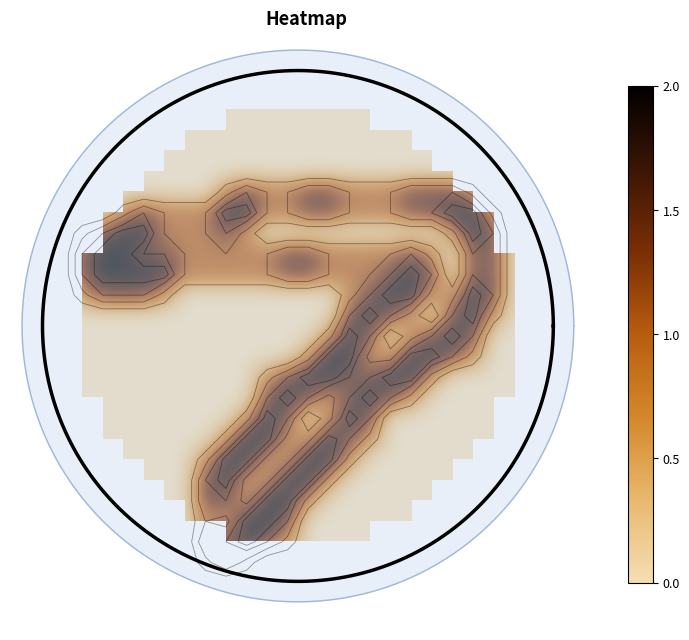

How many distinct data groups are displayed?

27